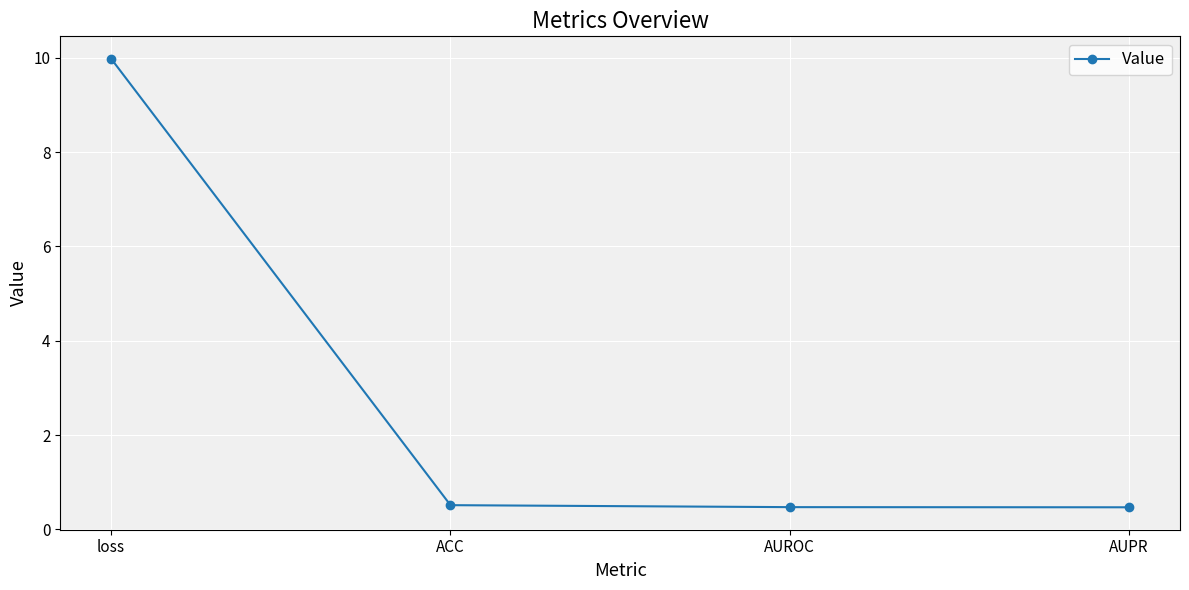

True or false: the data has more than 1 interior local peaks.

False